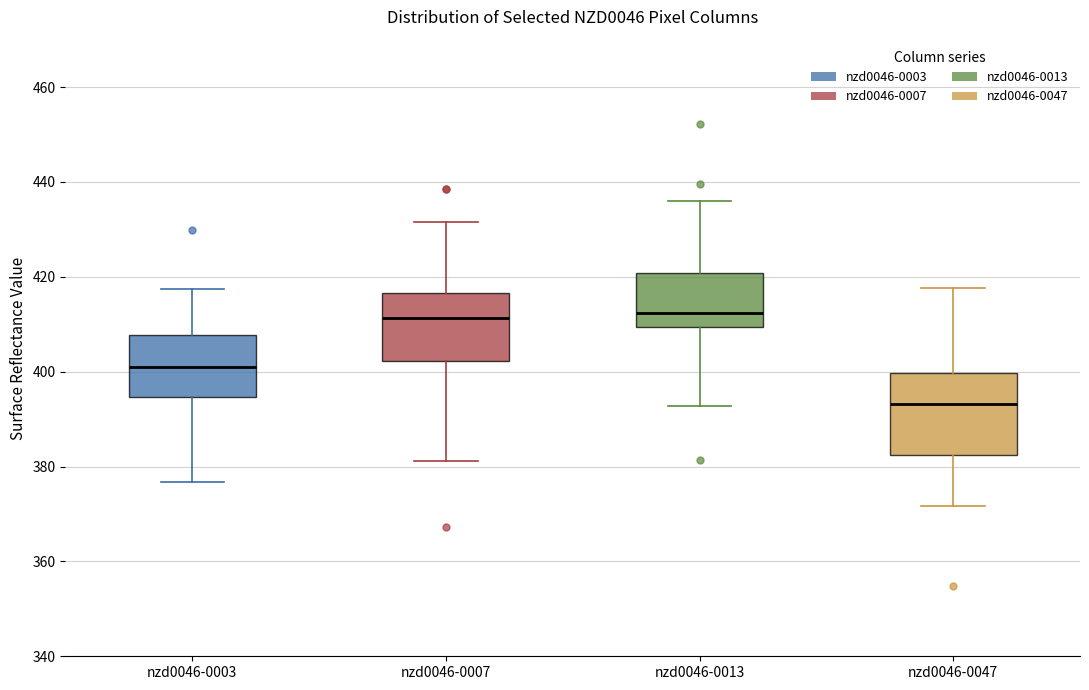

Where is the lower edge of the box for nzd0046-0047 on the y-axis? The values are not printed on the chart, so give them approximately, as read against the axis.

382